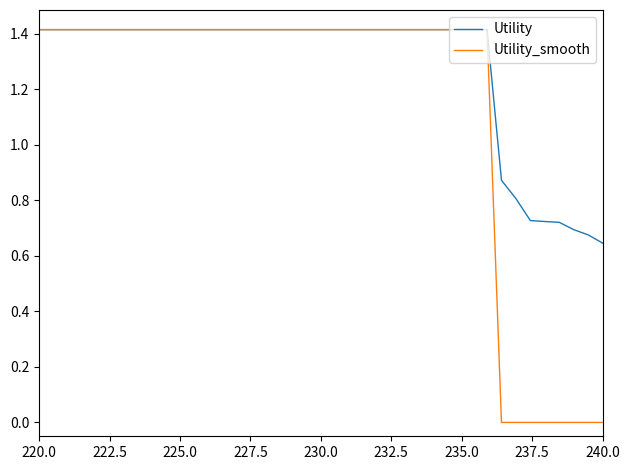

What is the maximum value shown in the chart?

1.4